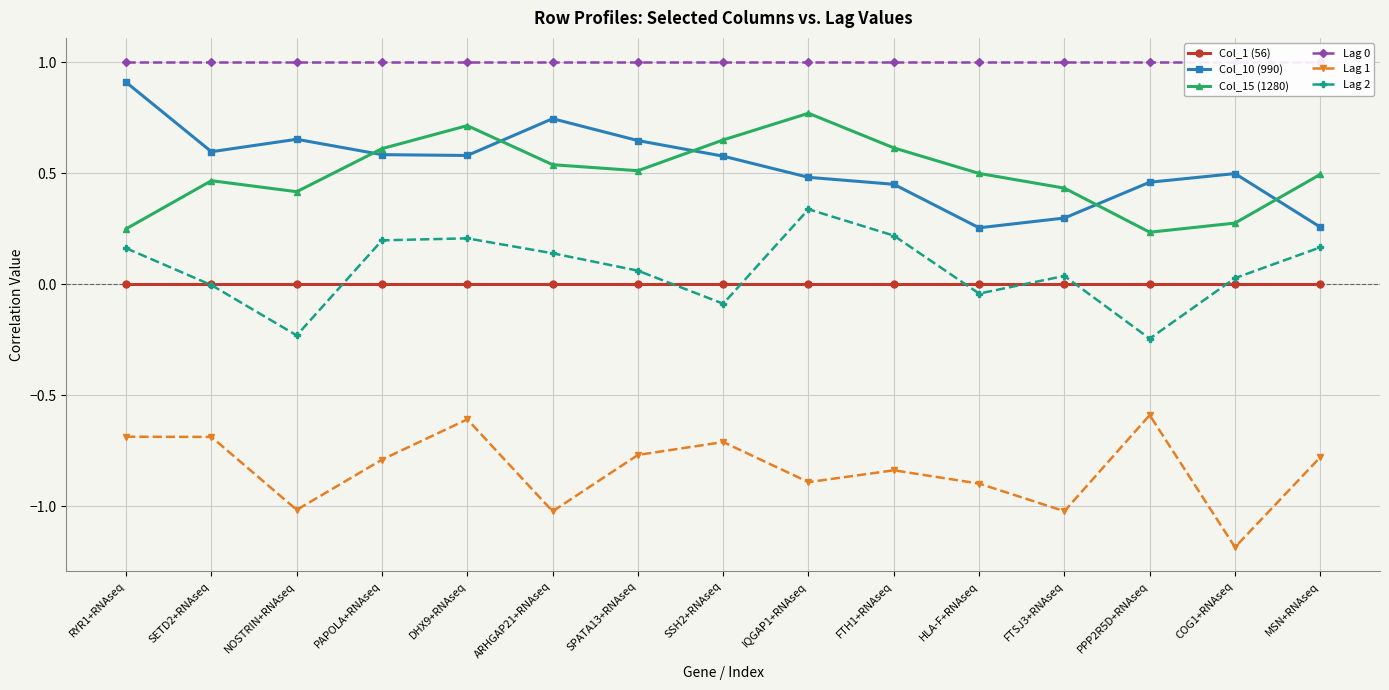

At which category does Lag 1 reach its first local peak?

DHX9+RNAseq